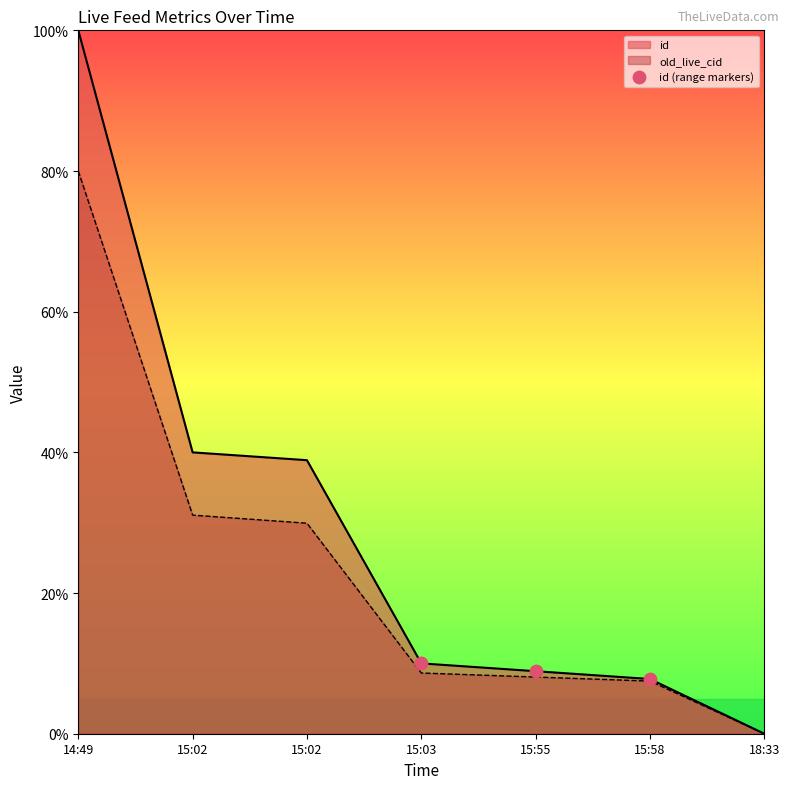

What is the change in value from 15:55 to 15:58?

-1.1